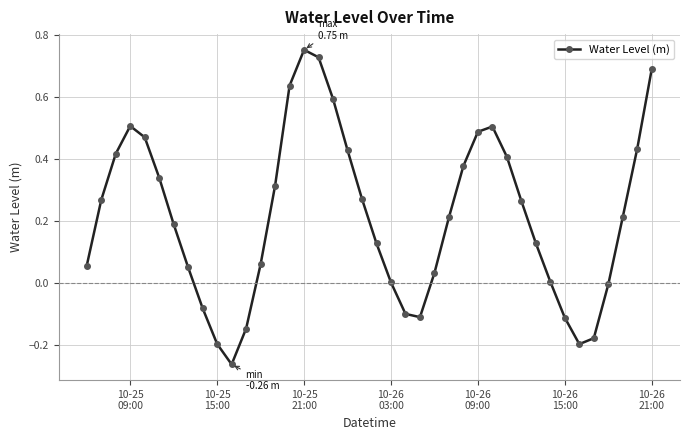

How many interior local valleys (lower than both neighbors) does the data have?

3